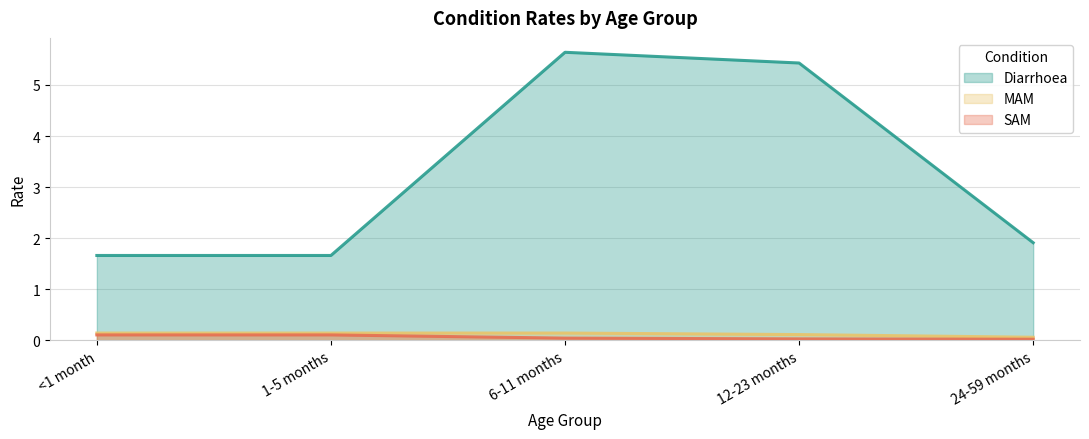

Does the chart have visible grid lines?

Yes